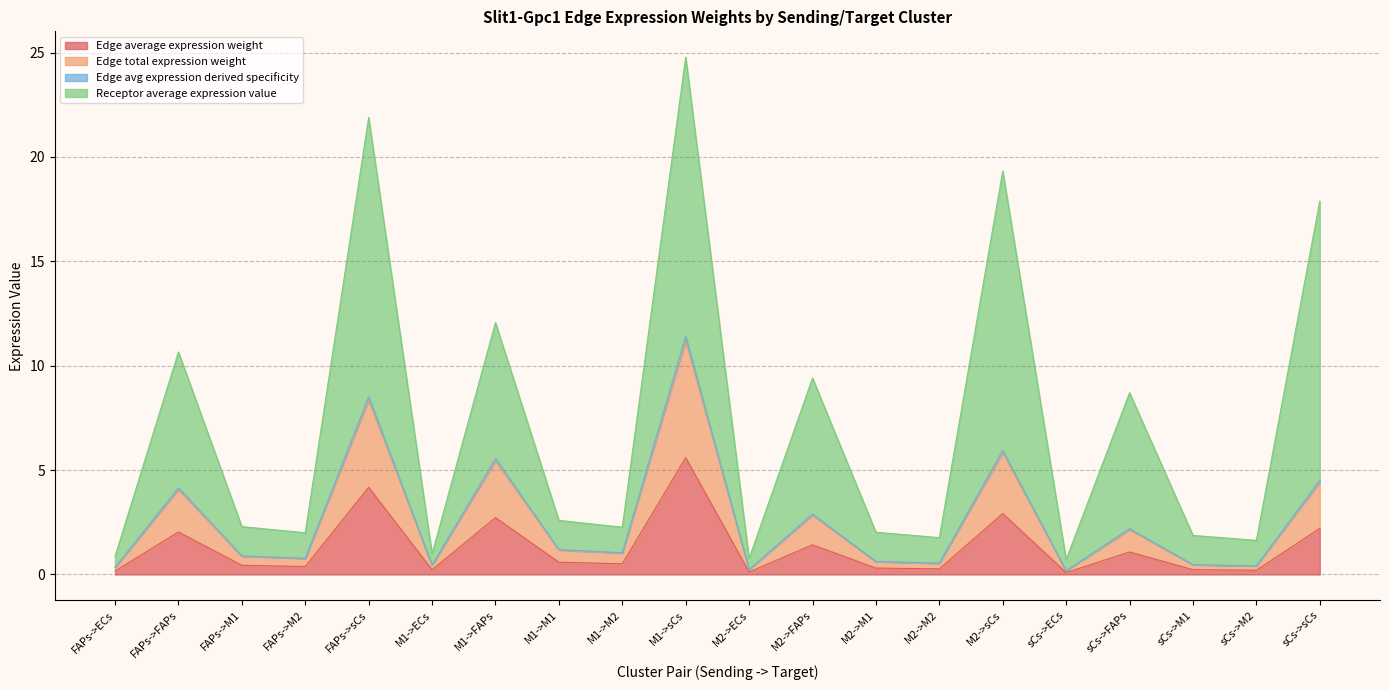

True or false: Edge total expression weight has more than 1 interior local peaks.

True